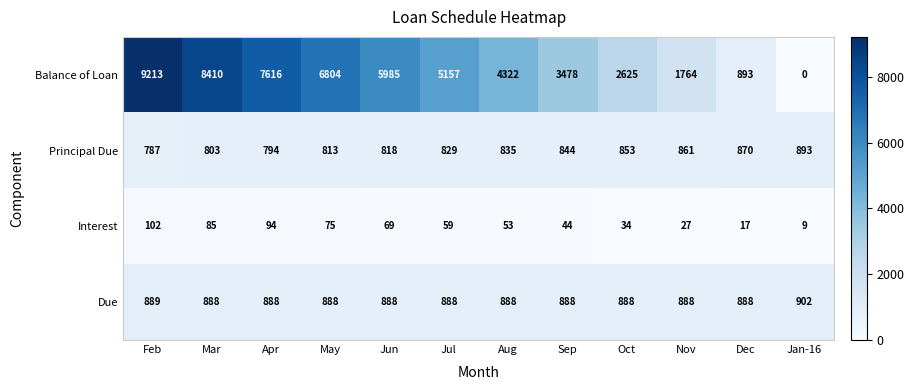

How many data points in Principal Due are less than 835?

6